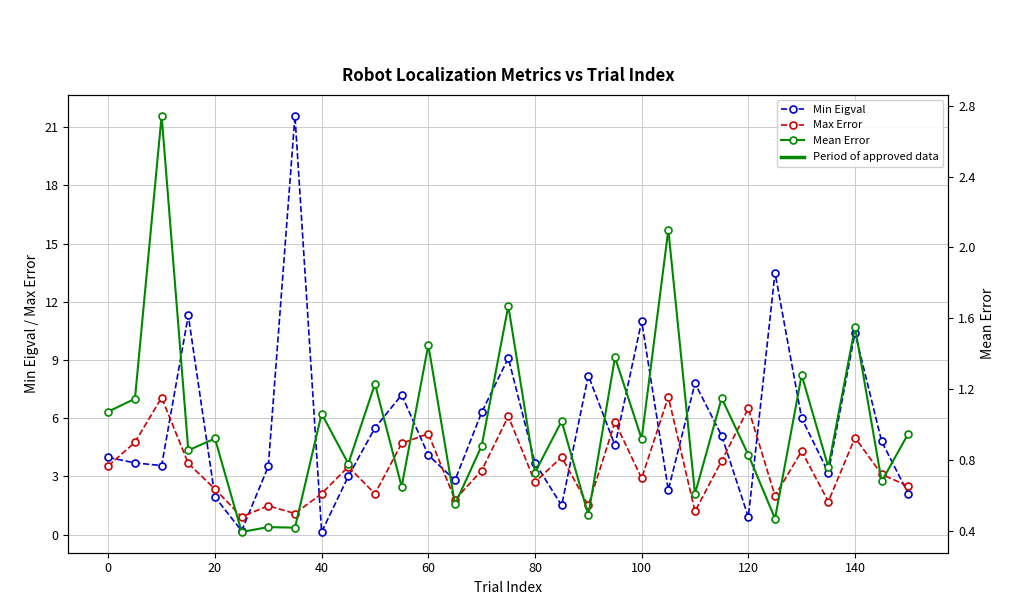

How many lines are shown in the chart?

3